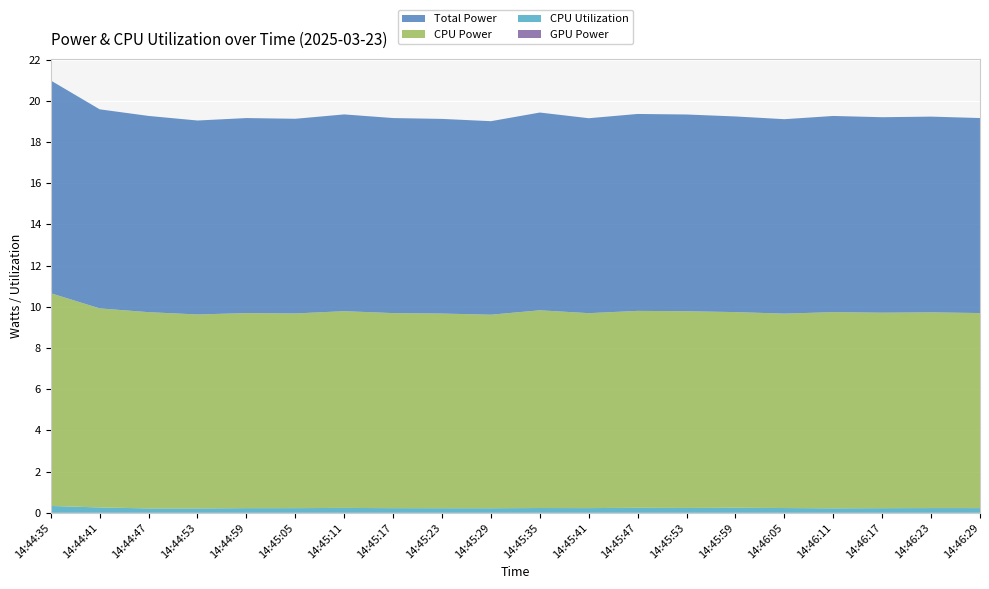

Reading left to right, transcribe all the data shown in this chart.

GPU Power: 14:44:35=0.0	14:44:41=0.0	14:44:47=0.0	14:44:53=0.0	14:44:59=0.0	14:45:05=0.0	14:45:11=0.0	14:45:17=0.0	14:45:23=0.0	14:45:29=0.0	14:45:35=0.0	14:45:41=0.0	14:45:47=0.0	14:45:53=0.0	14:45:59=0.0	14:46:05=0.0	14:46:11=0.0	14:46:17=0.0	14:46:23=0.0	14:46:29=0.0
CPU Utilization: 14:44:35=0.3	14:44:41=0.3	14:44:47=0.2	14:44:53=0.2	14:44:59=0.2	14:45:05=0.2	14:45:11=0.2	14:45:17=0.2	14:45:23=0.2	14:45:29=0.2	14:45:35=0.2	14:45:41=0.2	14:45:47=0.2	14:45:53=0.2	14:45:59=0.2	14:46:05=0.2	14:46:11=0.2	14:46:17=0.2	14:46:23=0.2	14:46:29=0.2
CPU Power: 14:44:35=10.3	14:44:41=9.7	14:44:47=9.5	14:44:53=9.4	14:44:59=9.5	14:45:05=9.4	14:45:11=9.6	14:45:17=9.5	14:45:23=9.4	14:45:29=9.4	14:45:35=9.6	14:45:41=9.5	14:45:47=9.6	14:45:53=9.6	14:45:59=9.5	14:46:05=9.4	14:46:11=9.5	14:46:17=9.5	14:46:23=9.5	14:46:29=9.5
Total Power: 14:44:35=10.3	14:44:41=9.7	14:44:47=9.5	14:44:53=9.4	14:44:59=9.5	14:45:05=9.4	14:45:11=9.6	14:45:17=9.5	14:45:23=9.4	14:45:29=9.4	14:45:35=9.6	14:45:41=9.5	14:45:47=9.6	14:45:53=9.6	14:45:59=9.5	14:46:05=9.4	14:46:11=9.5	14:46:17=9.5	14:46:23=9.5	14:46:29=9.5